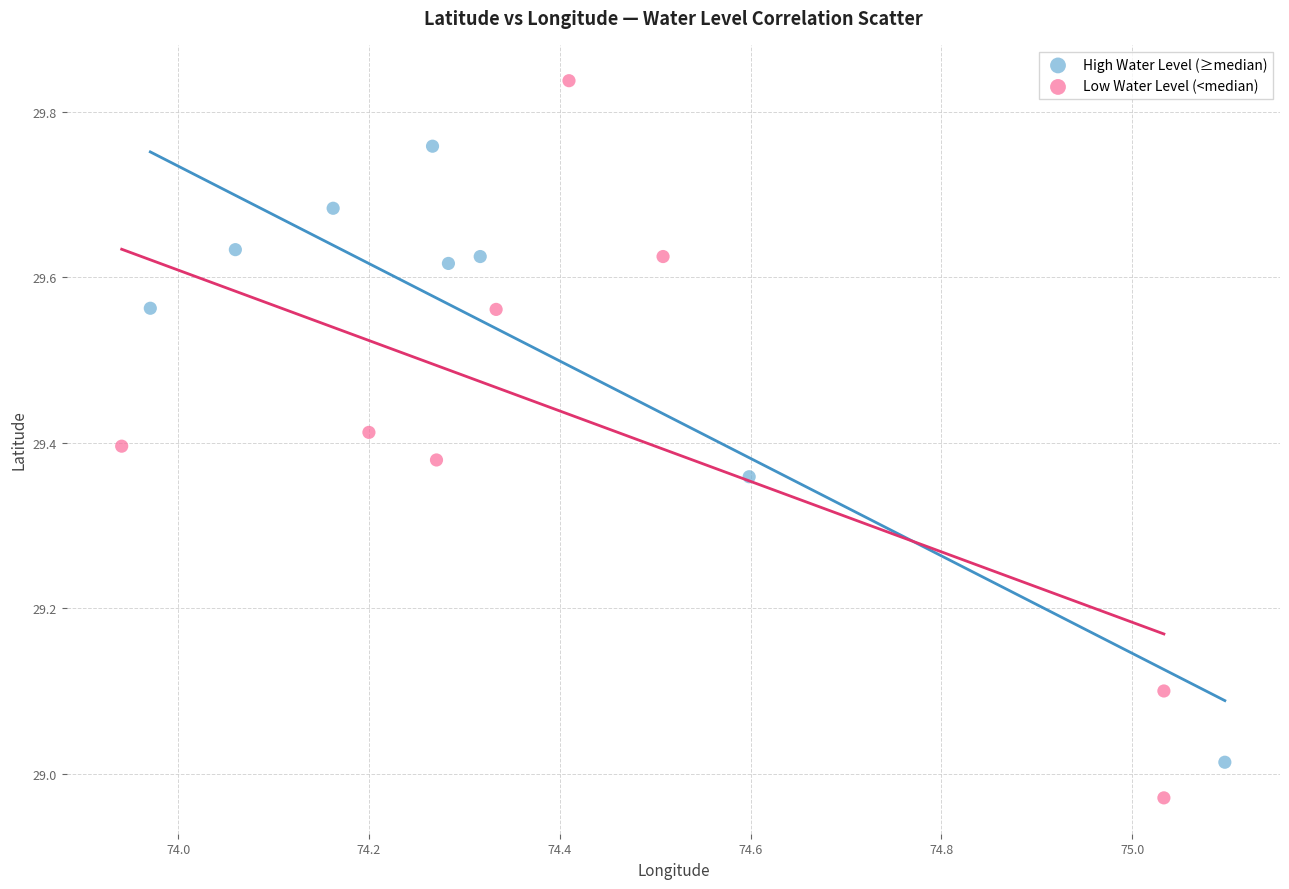

Which series reaches the maximum Y coordinate?

Low Water Level (<median)